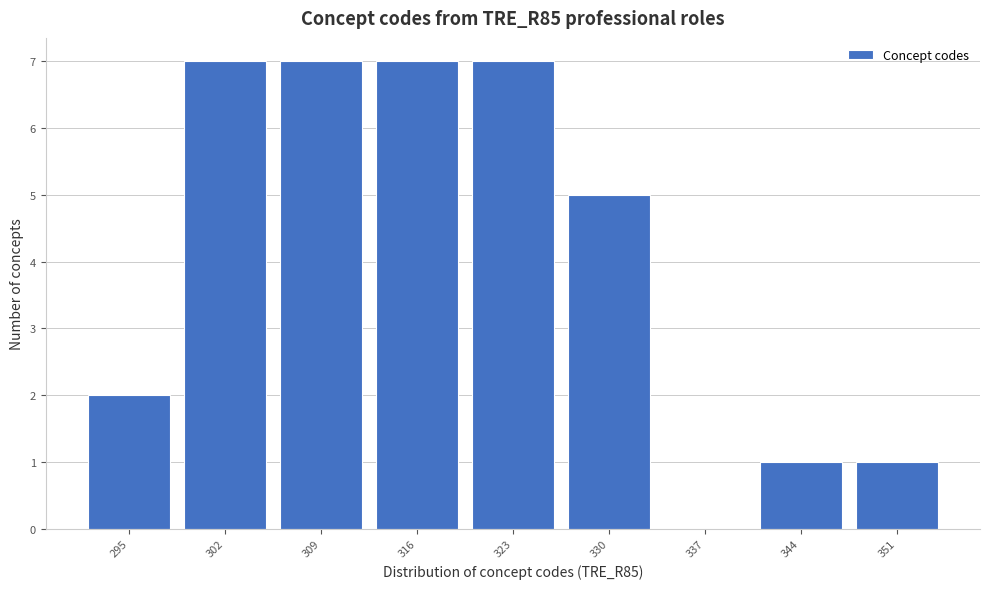

Reading right to left, extract all data points from this chart.

351=1	344=1	337=0	330=5	323=7	316=7	309=7	302=7	295=2